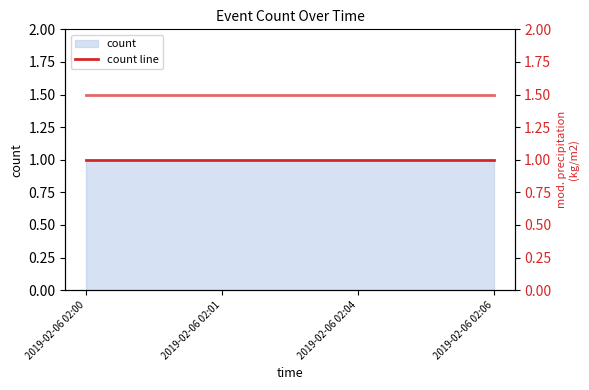

List the labels in order of count line value, smallest first.

2019-02-06 02:00, 2019-02-06 02:01, 2019-02-06 02:04, 2019-02-06 02:06